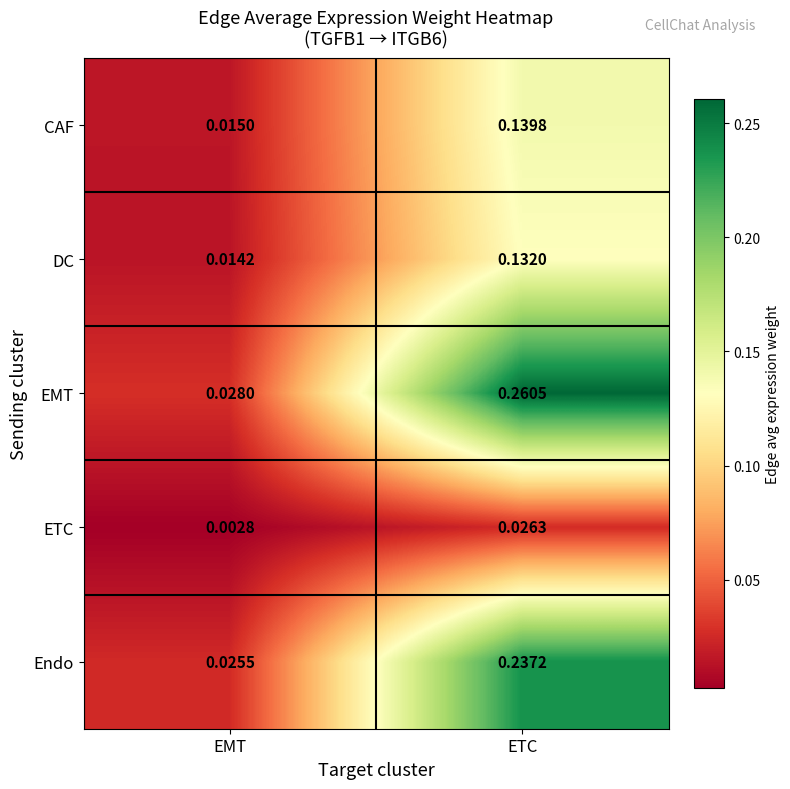

At which category does the chart reach its peak across all series?

ETC